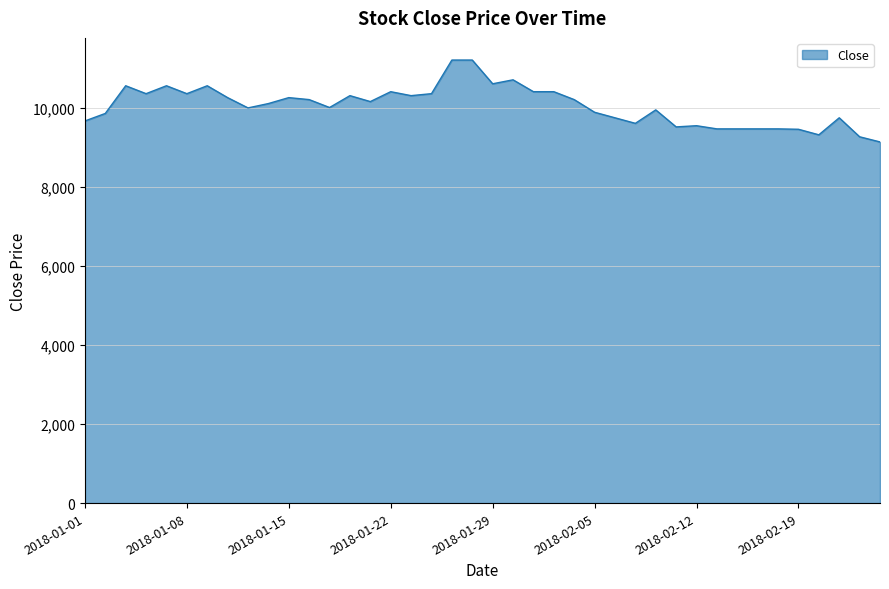

How many values are below 10150?

20